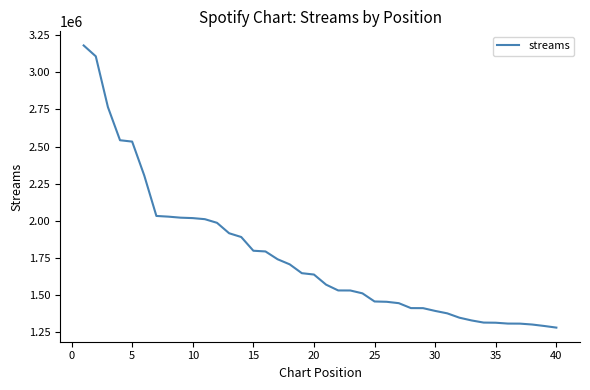

Count the number of data series in this chart.

1